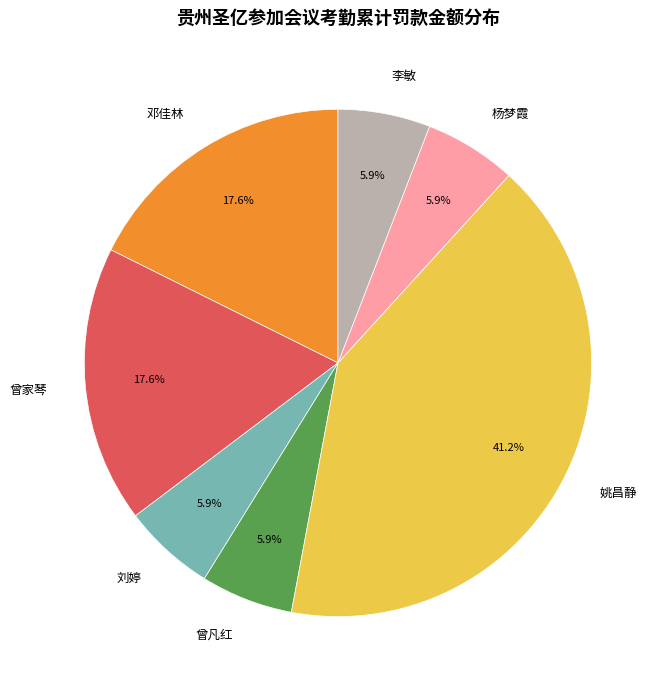

Which has a higher value, 邓佳林 or 姚昌静?

姚昌静